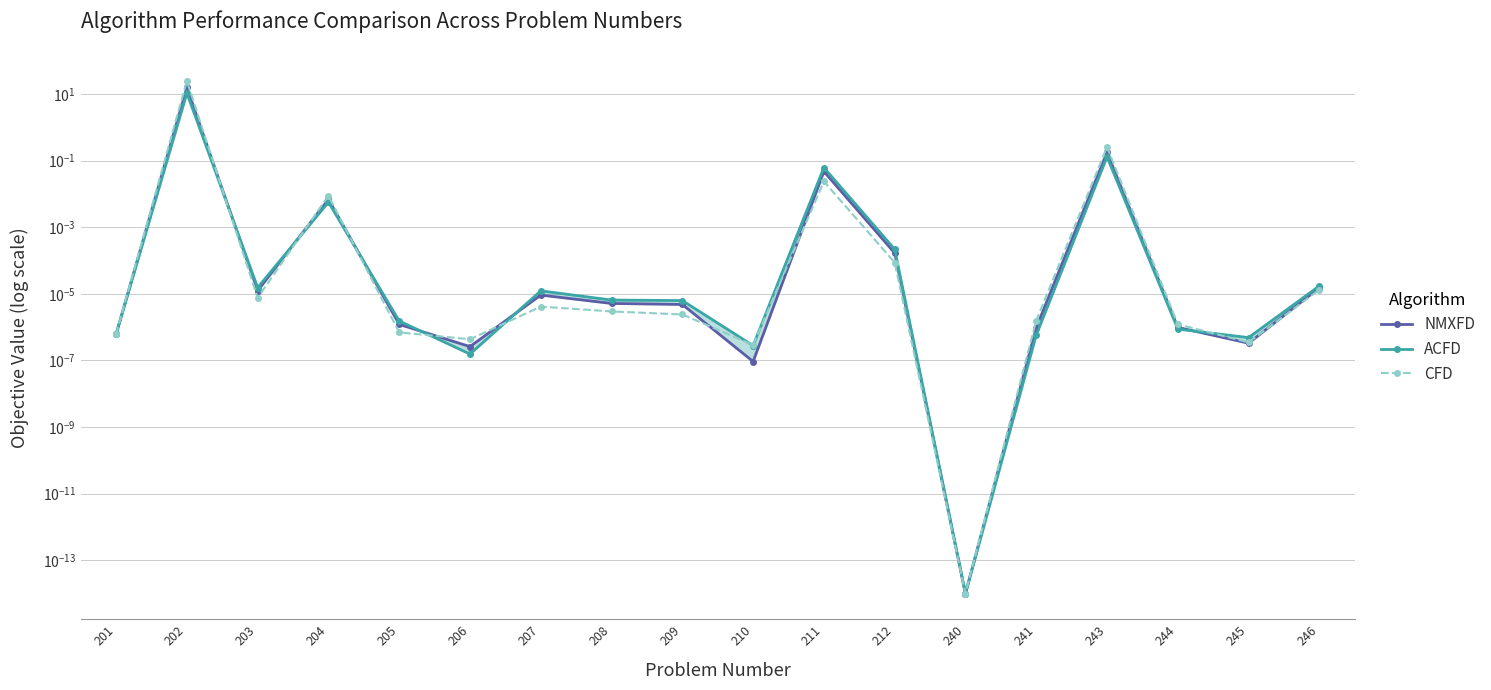

Is it true that ACFD equals 4.6 at 202?

False